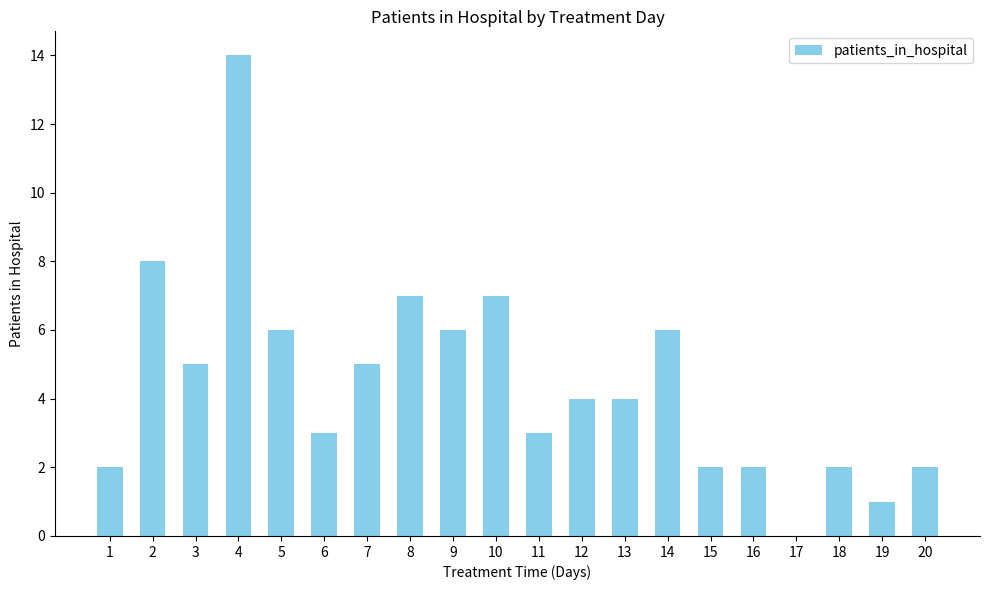

What is the greatest value displayed?

14